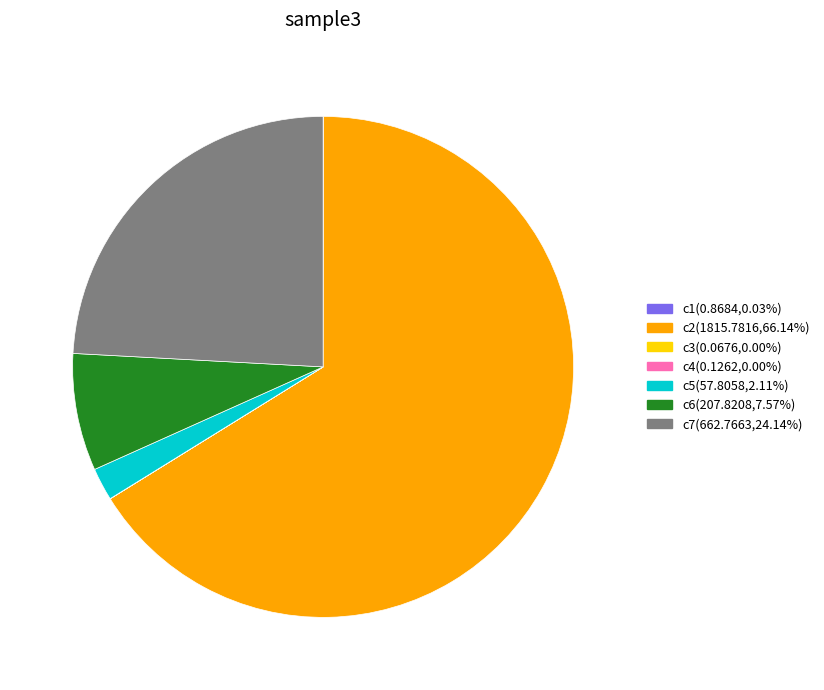

Is there any slice that represents more than half of the pie?

Yes